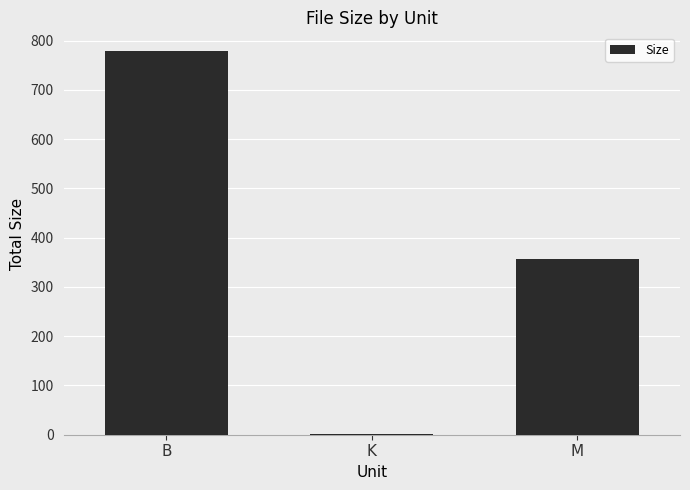

At which category does the chart reach its peak across all series?

B